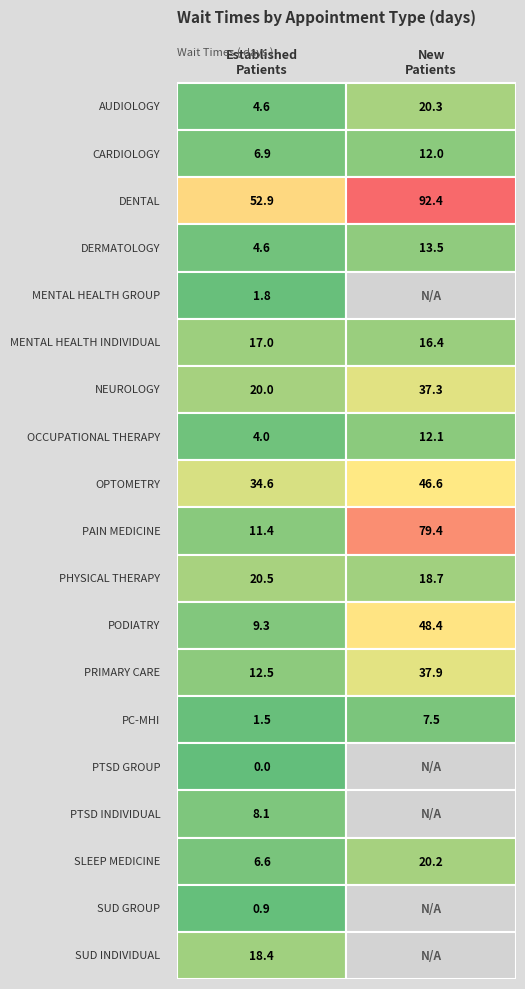

True or false: NEUROLOGY has a value of 20.0 at EstablishedPatients.

True